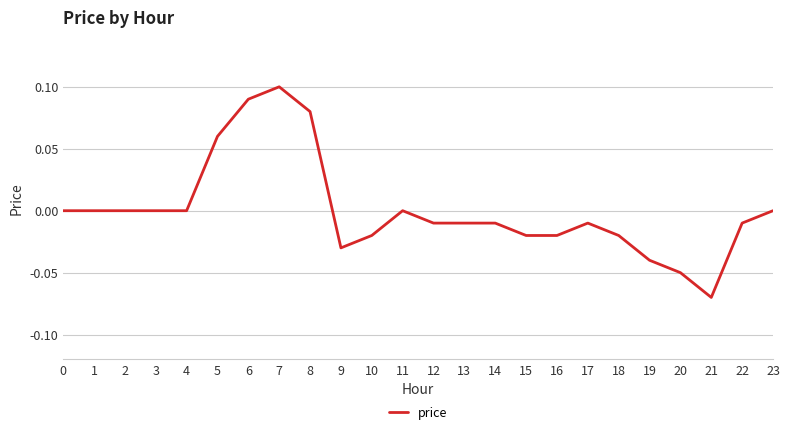

True or false: there are more than 2 points higher than both neighbors.

True